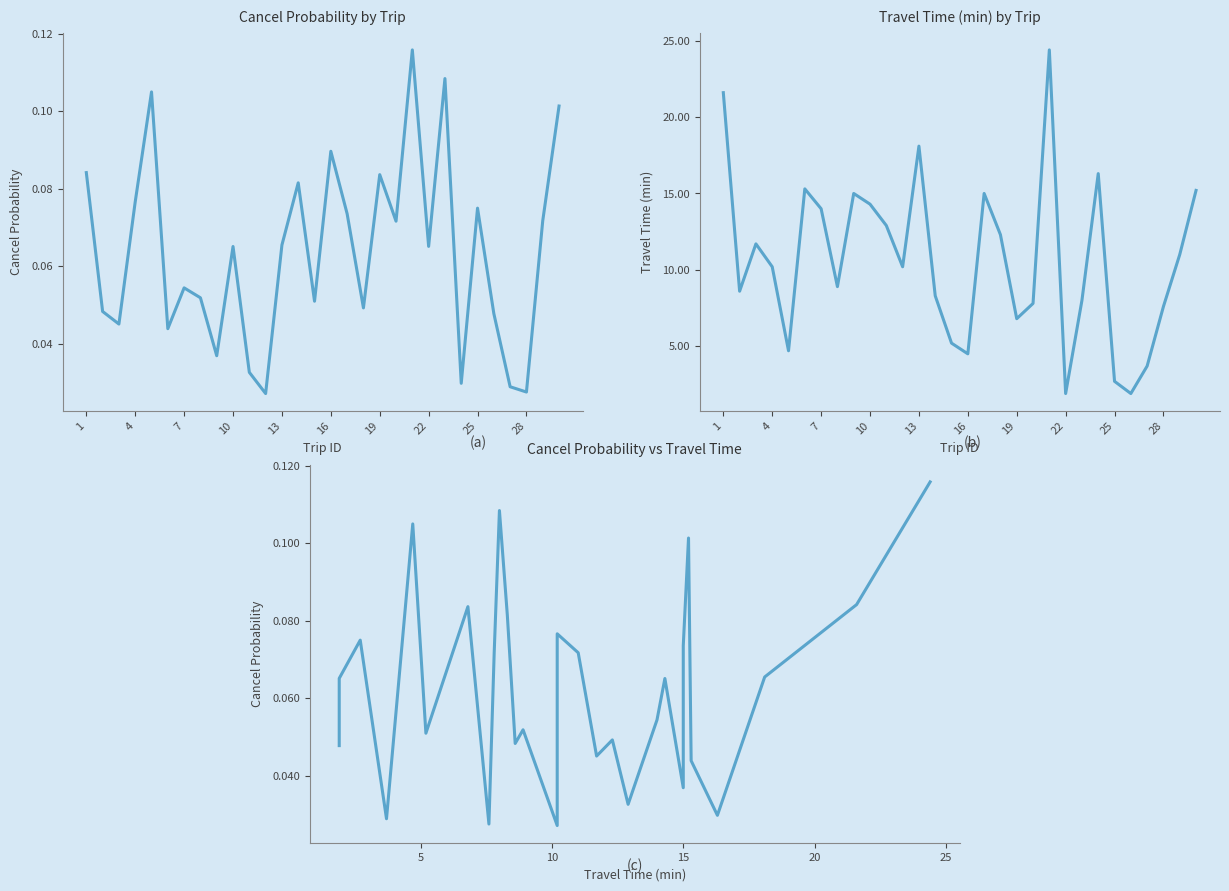

True or false: travel_time_min and cancel_prob vs travel_time_min cross at least once.

False